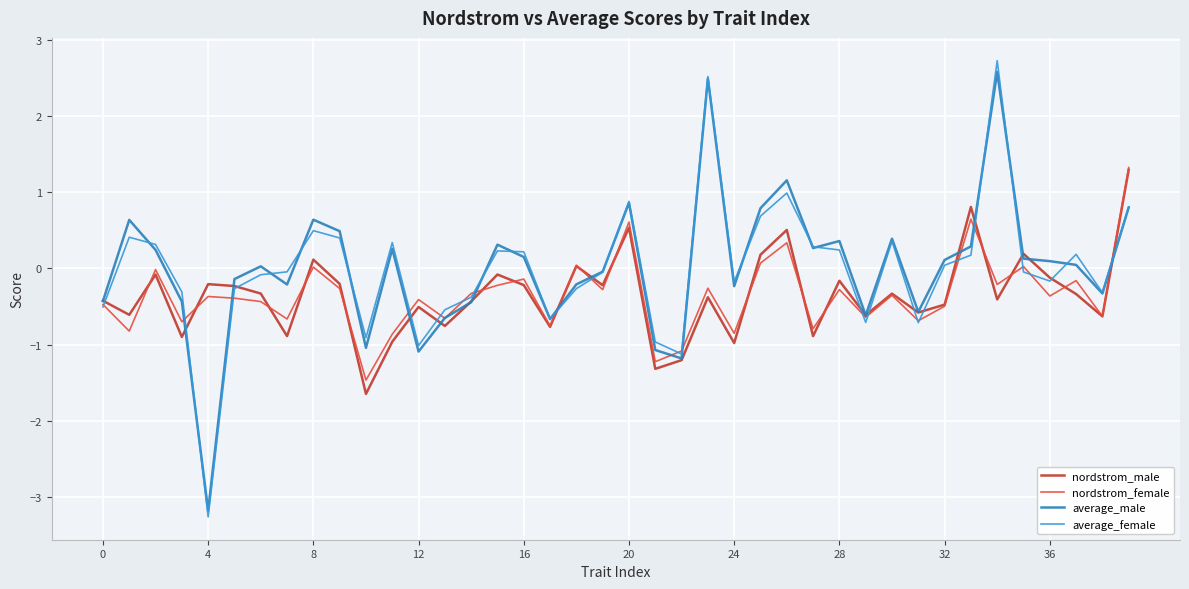

Which series has the largest range (max minus min)?

average_female